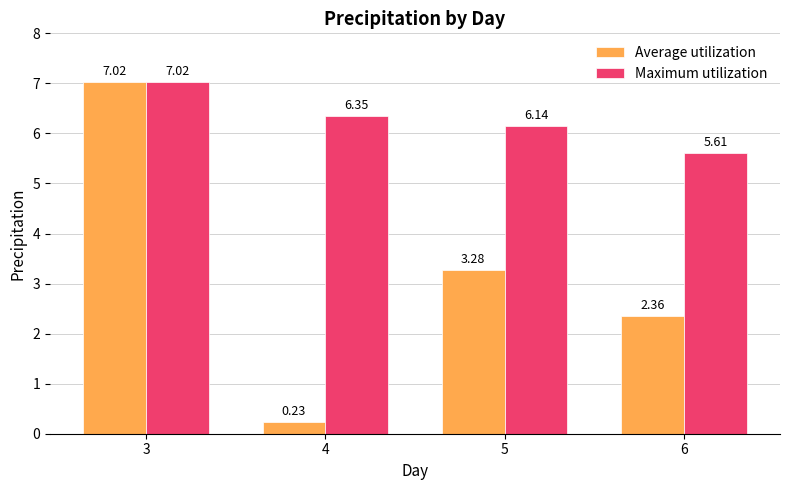

Count the number of data series in this chart.

2